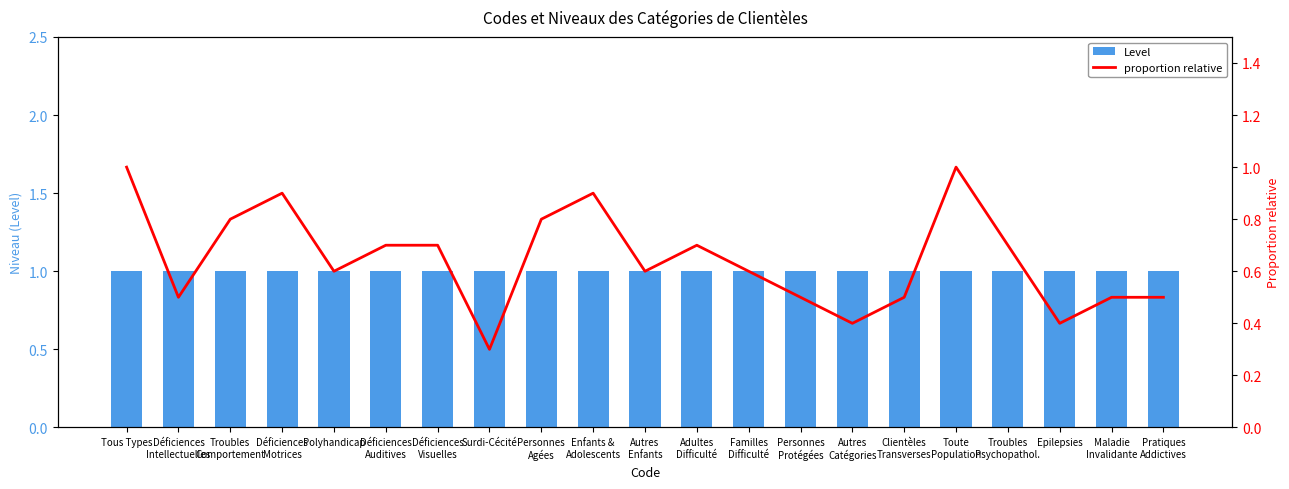

Reading left to right, extract all data points from this chart.

Level: Tous Types=1.0	Déficiences
Intellectuelles=1.0	Troubles
Comportement=1.0	Déficiences
Motrices=1.0	Polyhandicap=1.0	Déficiences
Auditives=1.0	Déficiences
Visuelles=1.0	Surdi-Cécité=1.0	Personnes
Agées=1.0	Enfants &
Adolescents=1.0	Autres
Enfants=1.0	Adultes
Difficulté=1.0	Familles
Difficulté=1.0	Personnes
Protégées=1.0	Autres
Catégories=1.0	Clientèles
Transverses=1.0	Toute
Population=1.0	Troubles
Psychopathol.=1.0	Epilepsies=1.0	Maladie
Invalidante=1.0	Pratiques
Addictives=1.0
proportion relative: Tous Types=1.0	Déficiences
Intellectuelles=0.5	Troubles
Comportement=0.8	Déficiences
Motrices=0.9	Polyhandicap=0.6	Déficiences
Auditives=0.7	Déficiences
Visuelles=0.7	Surdi-Cécité=0.3	Personnes
Agées=0.8	Enfants &
Adolescents=0.9	Autres
Enfants=0.6	Adultes
Difficulté=0.7	Familles
Difficulté=0.6	Personnes
Protégées=0.5	Autres
Catégories=0.4	Clientèles
Transverses=0.5	Toute
Population=1.0	Troubles
Psychopathol.=0.7	Epilepsies=0.4	Maladie
Invalidante=0.5	Pratiques
Addictives=0.5